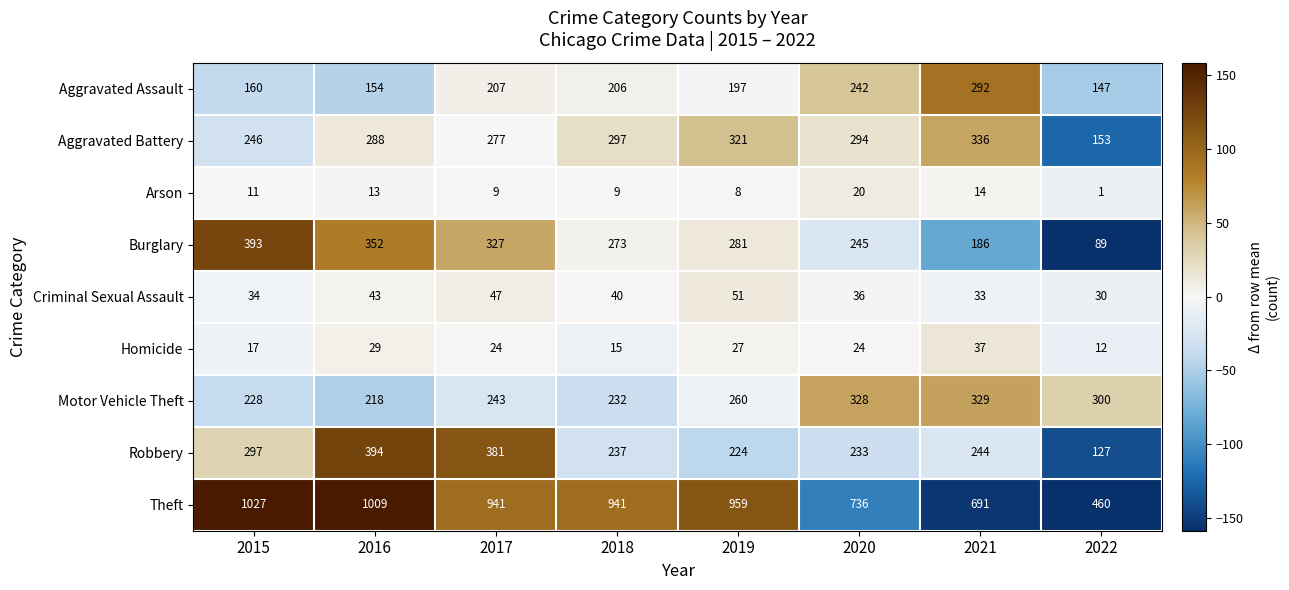

Which series has the largest total across all categories?

Theft